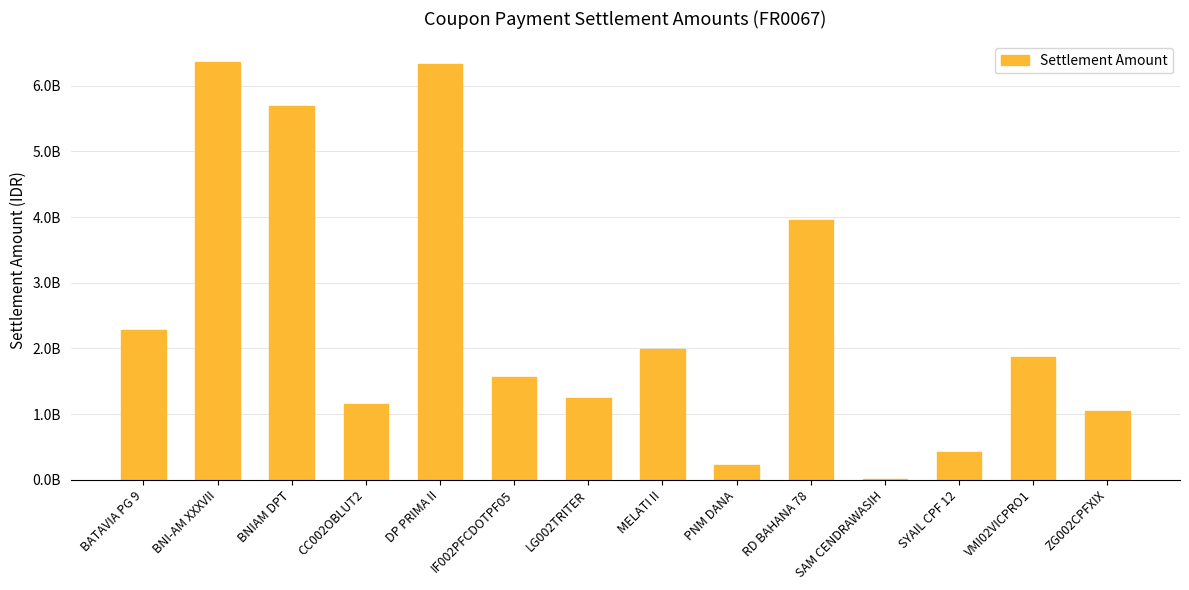

What is the average value?

2436993438